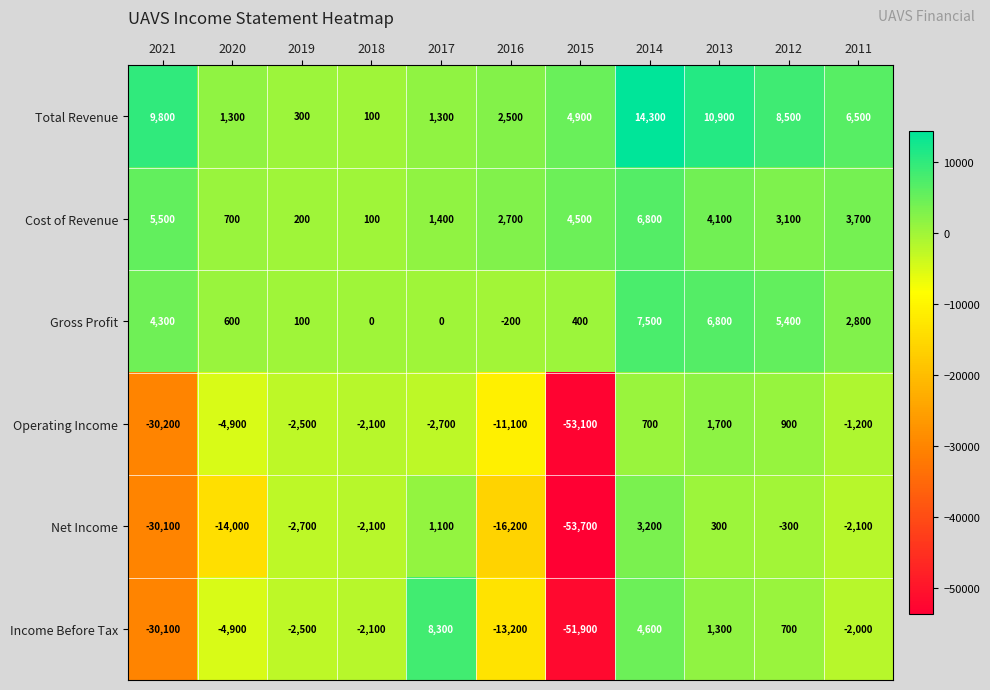

Which category has the lowest value across all series?

2015